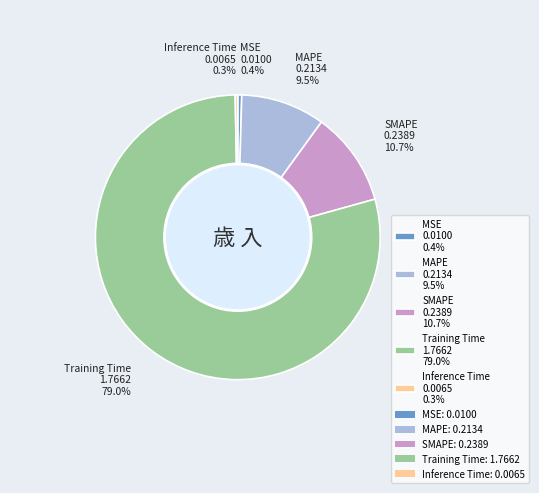

Does any single category account for the majority?

Yes